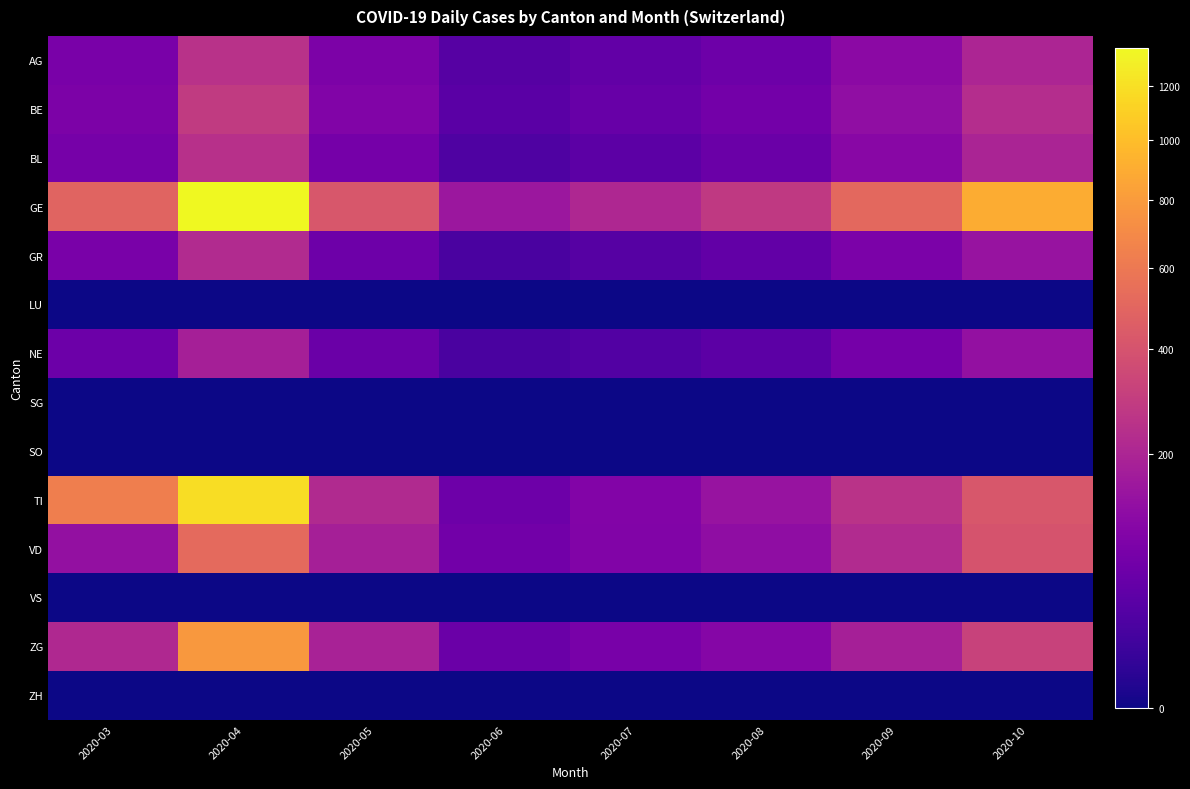

Which series has the largest total across all categories?

GE